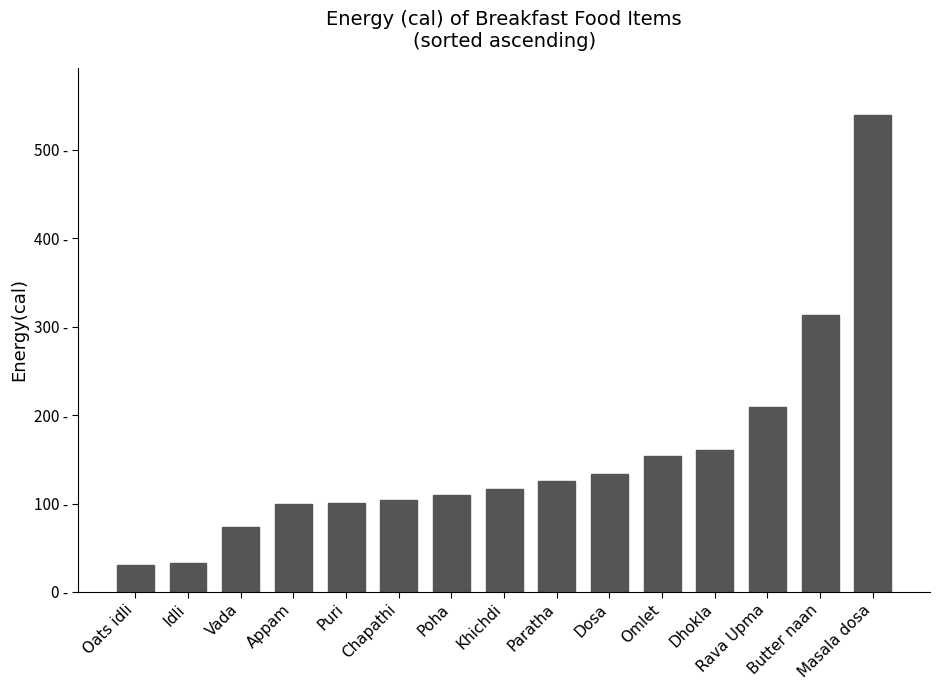

What is the change in value from Rava Upma to Masala dosa?

+330